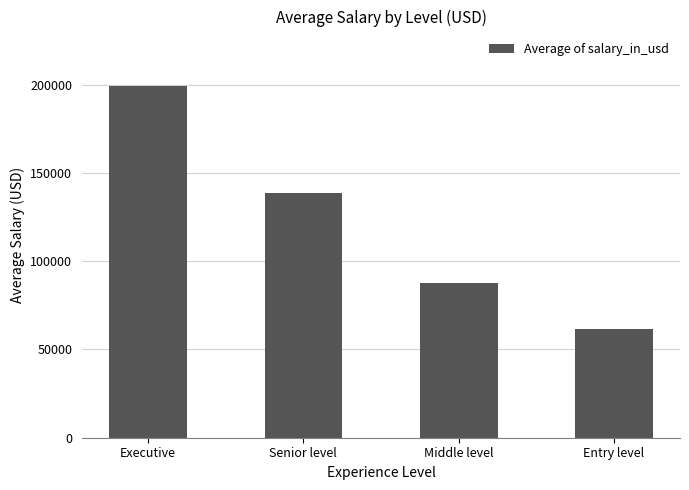

At which label is the value closest to 130517?

Senior level